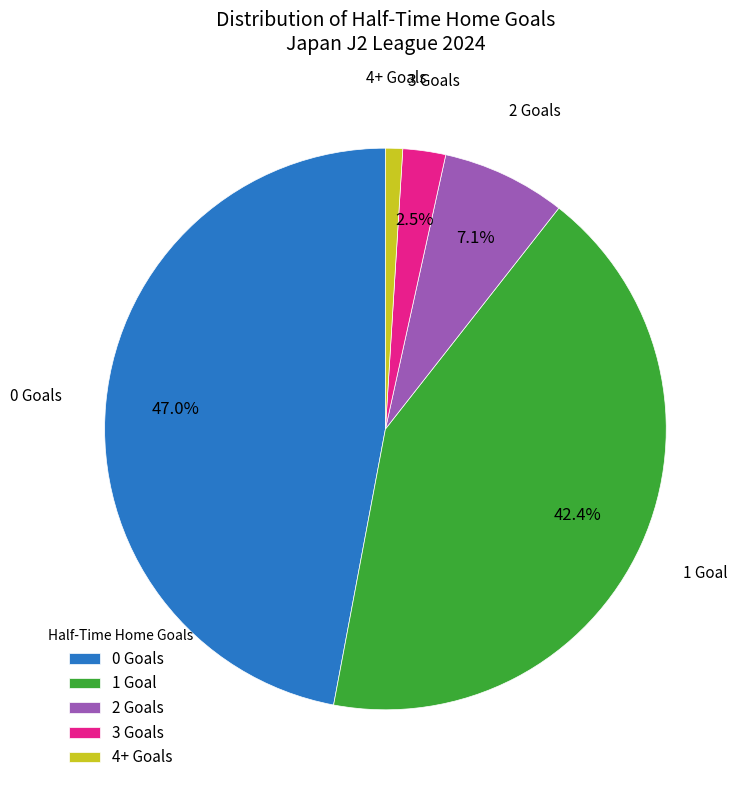

Between 2 Goals and 3 Goals, which is larger?

2 Goals